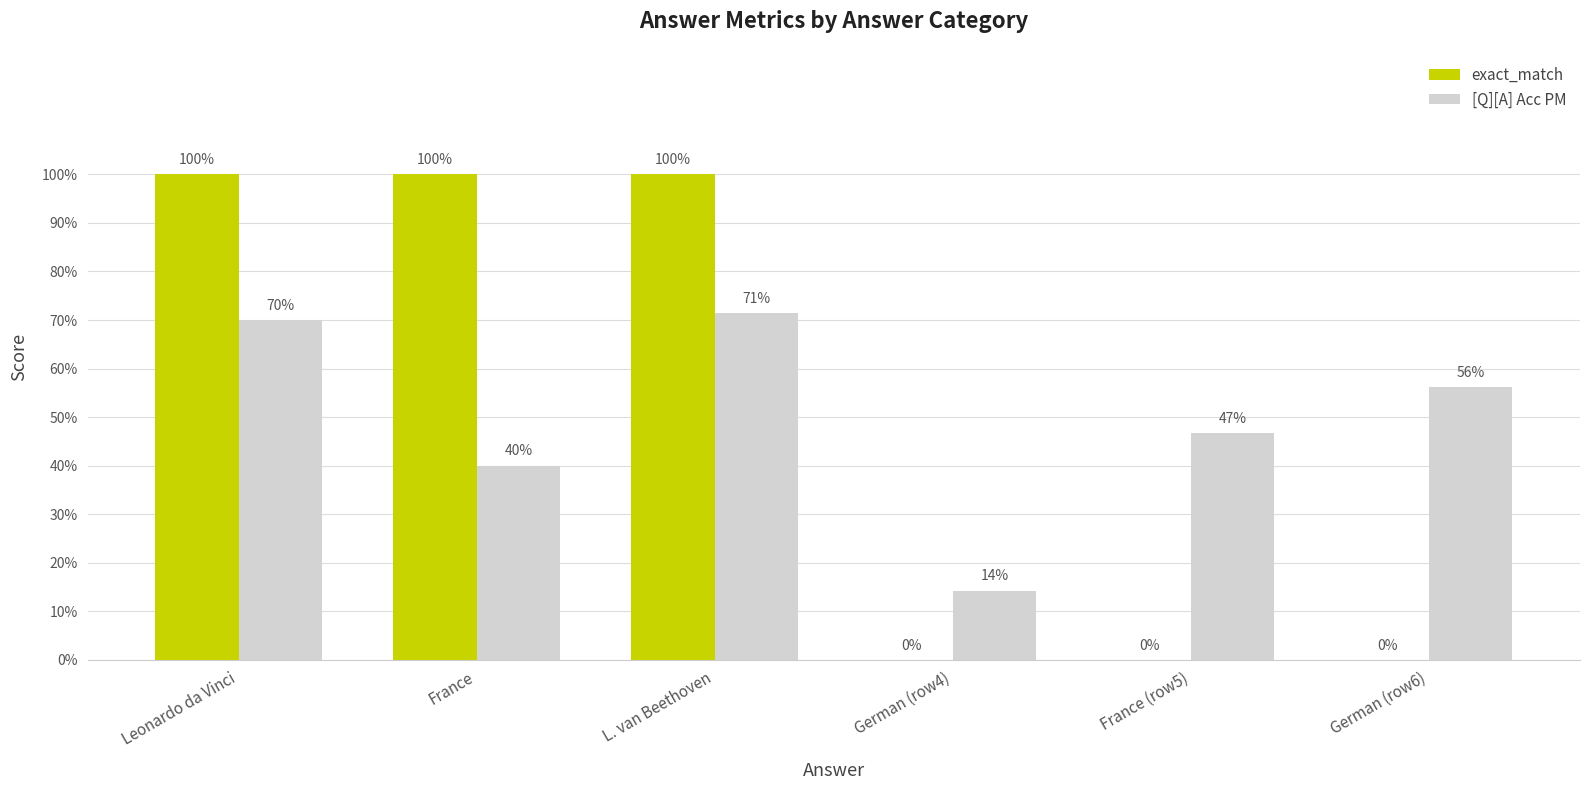

What are all the series names shown in the legend?

exact_match, [Q][A] Acc PM